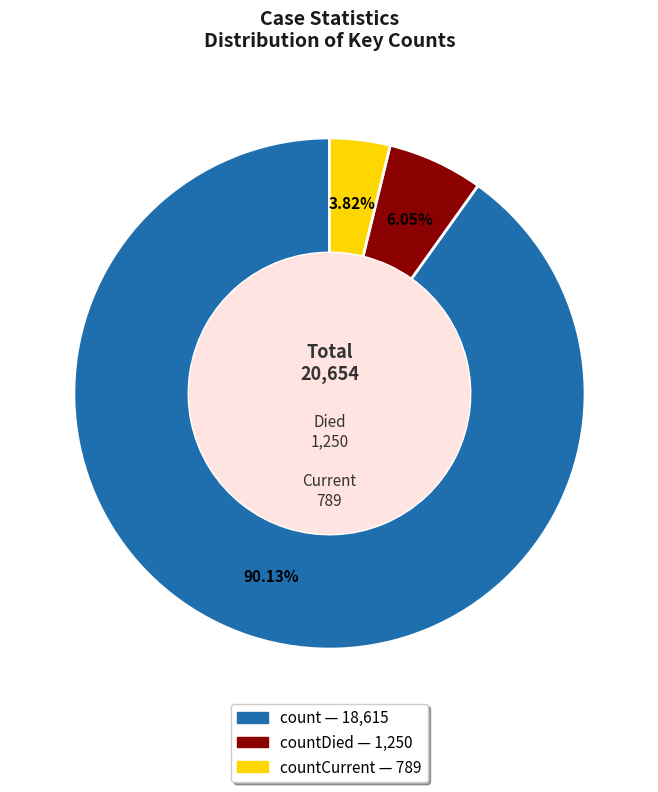

How many slices are in this pie chart?

3